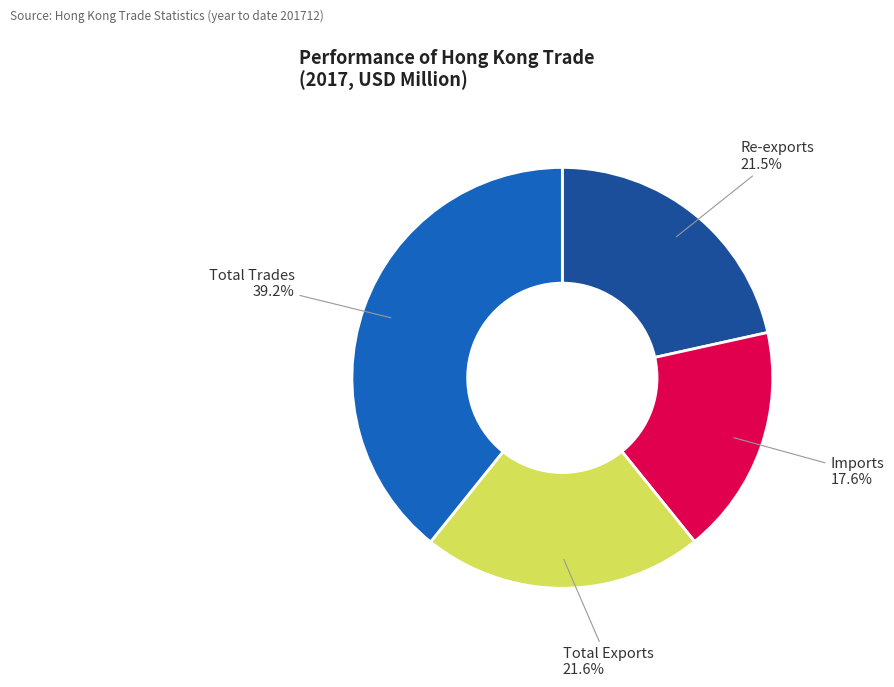

Is there a majority slice in this chart?

No